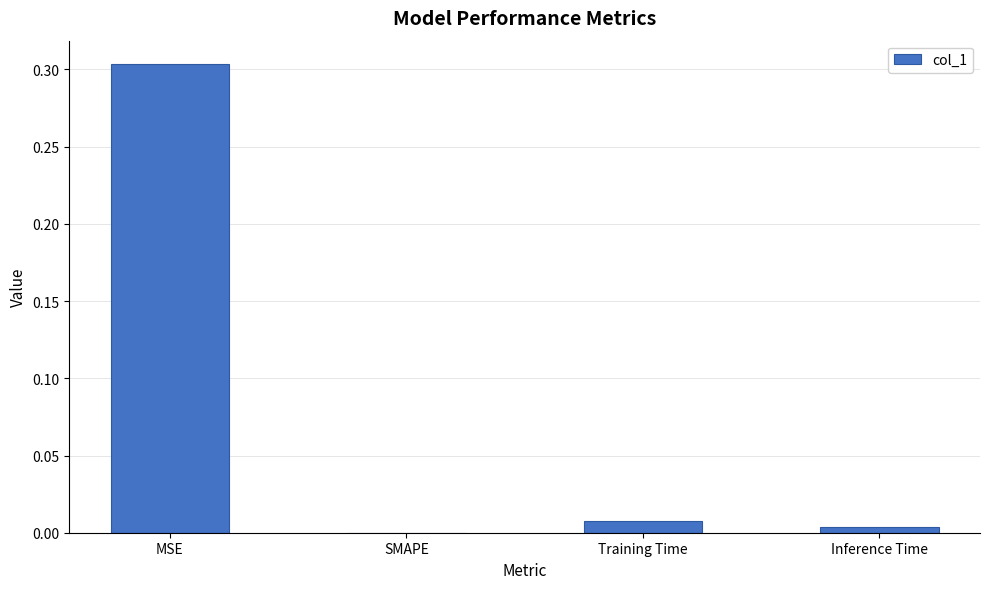

At which category does the chart reach its peak across all series?

MSE